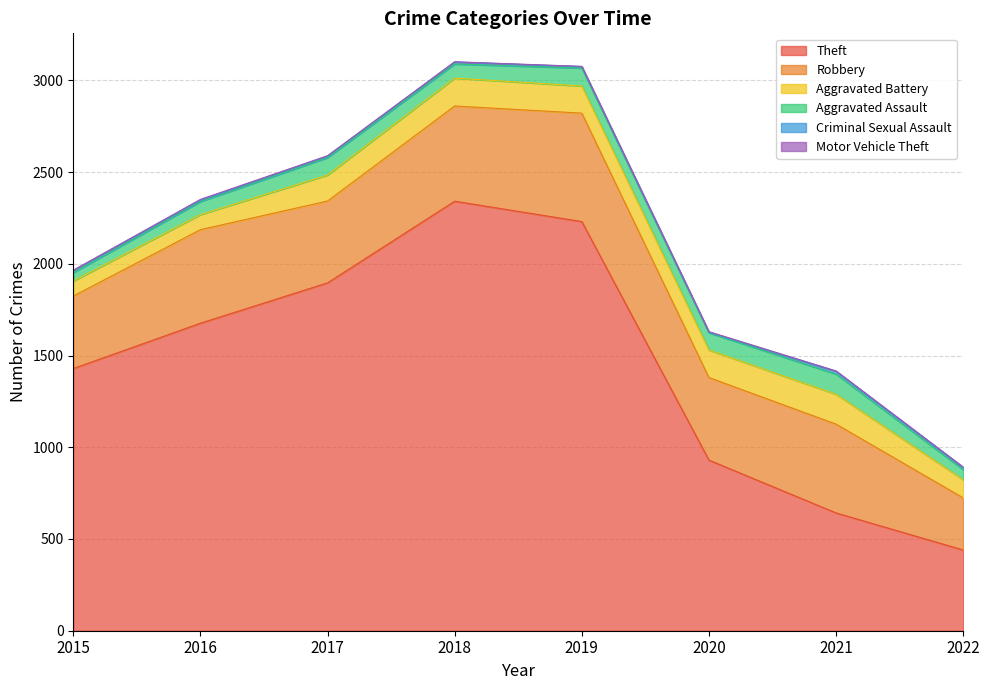

What is the spread (max minus min) of values at 2020?

927